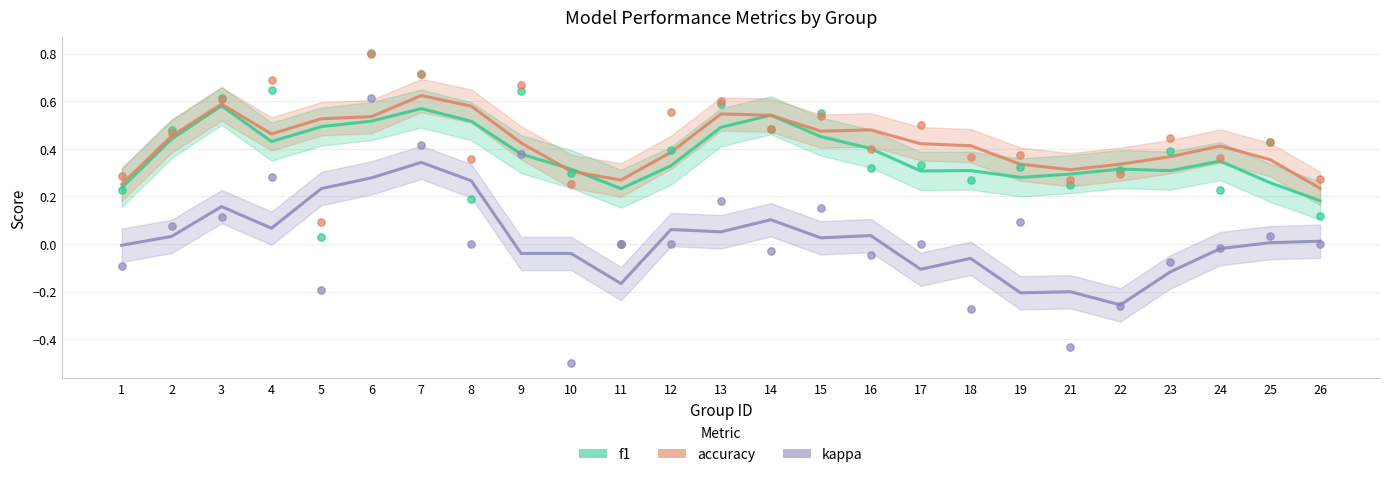

Is the value of f1 at 1 greater than the value of accuracy at 1?

No